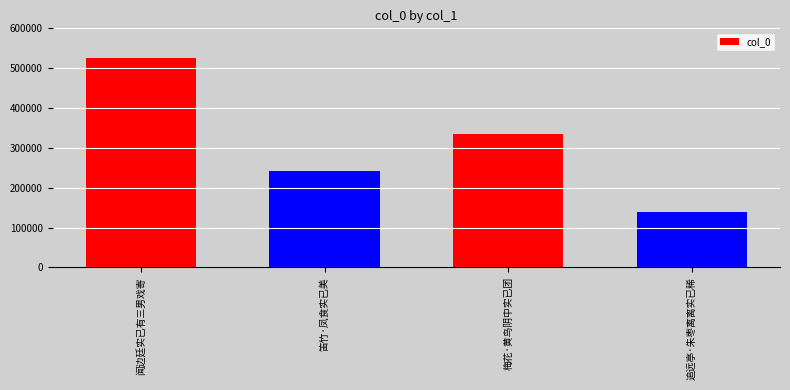

Approximately how many times larger is the value at 闻边廷实已有三男戏寄 compared to 笛竹·凤食实已美?

2.2